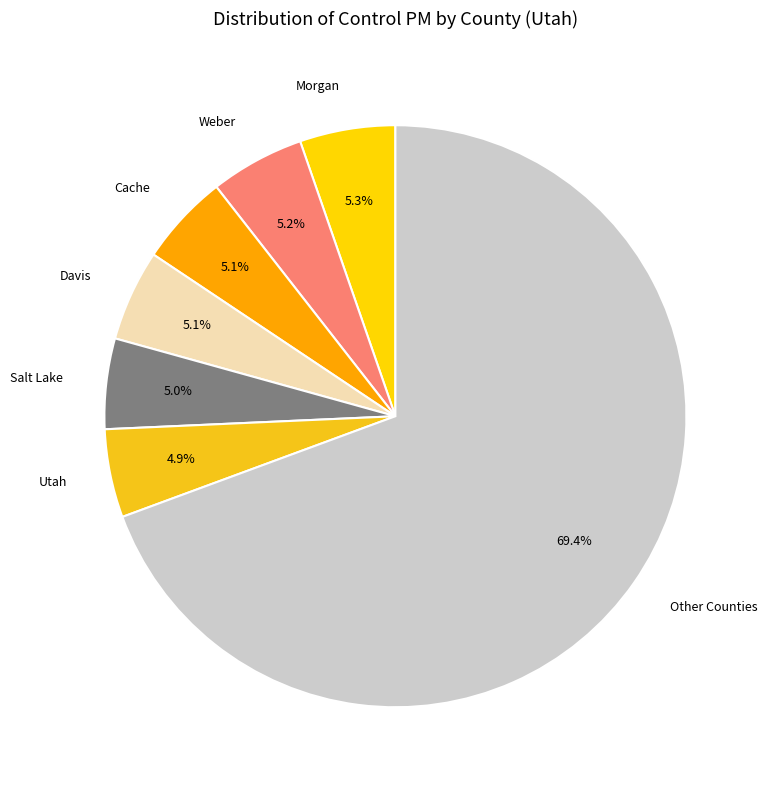

Which has a higher value, Davis or Other Counties?

Other Counties